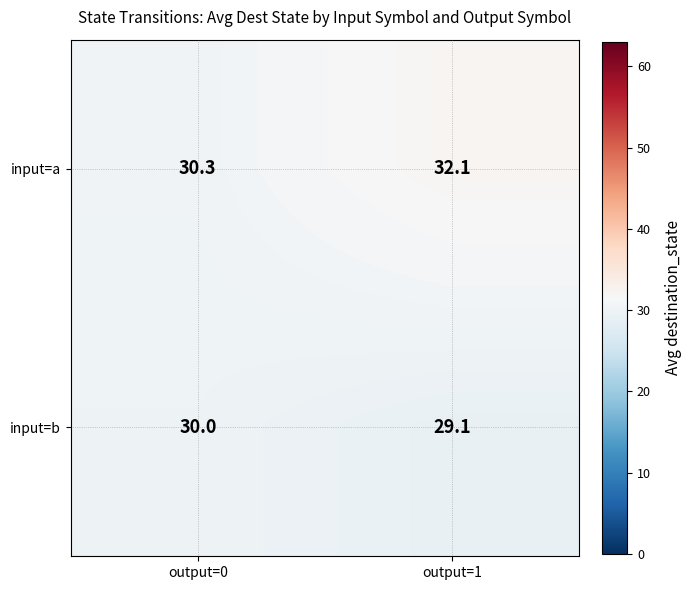

What is the spread (max minus min) of values at output=0?

0.3